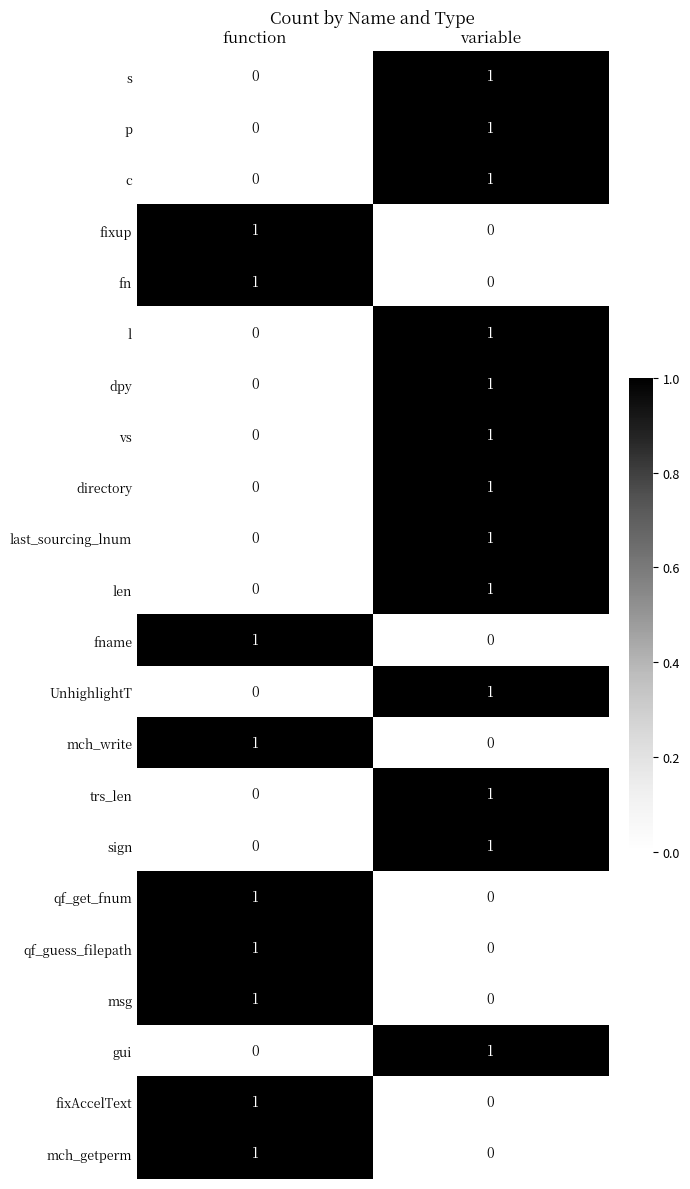

The directory series shows -1 at function. True or false?

False